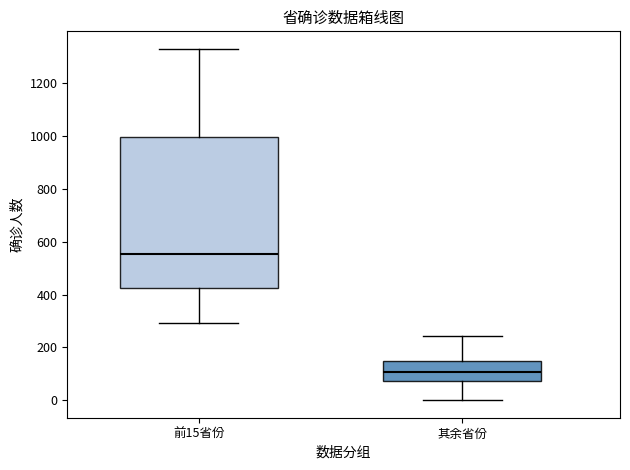

Which box's median line is the lowest?

其余省份